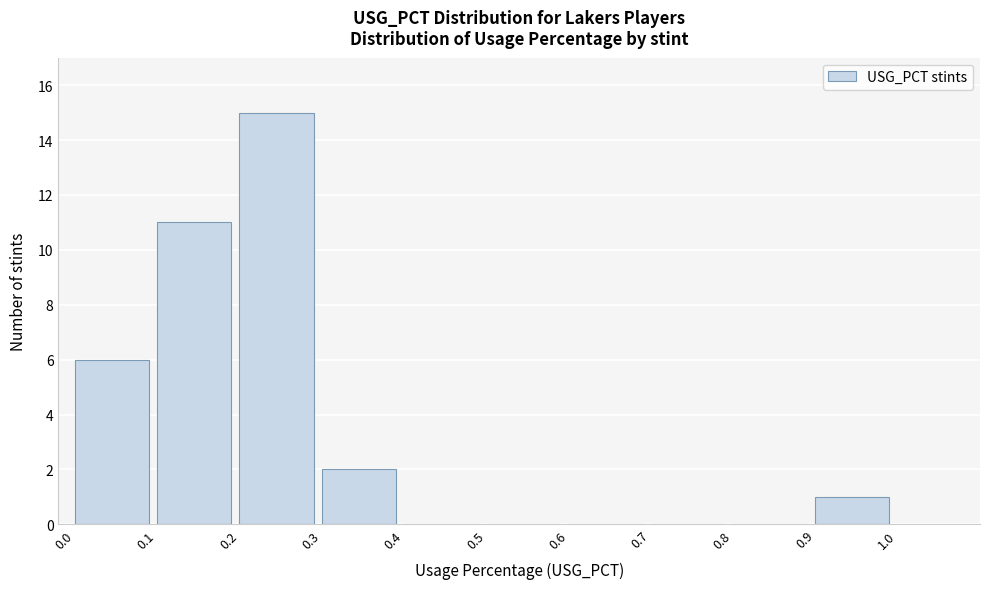

Reading left to right, list every bar in this chart as the range it spans on the x-axis followed by its height. The values are not printed on the chart, so give them approximately, as read against the axis.

0.0 to 0.1: 6
0.1 to 0.2: 11
0.2 to 0.3: 15
0.3 to 0.4: 2
0.4 to 0.5: 0
0.5 to 0.6: 0
0.6 to 0.7: 0
0.7 to 0.8: 0
0.8 to 0.9: 0
0.9 to 1.0: 1